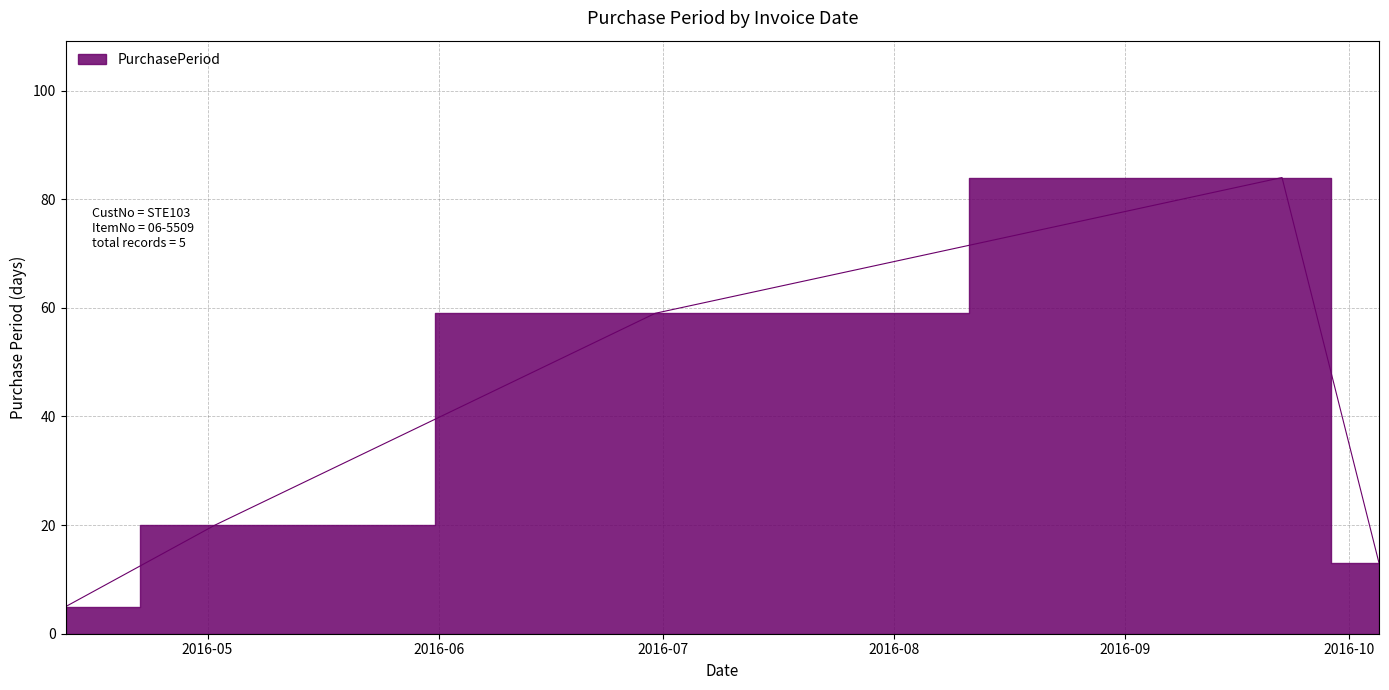

How many data points does each series have?

5